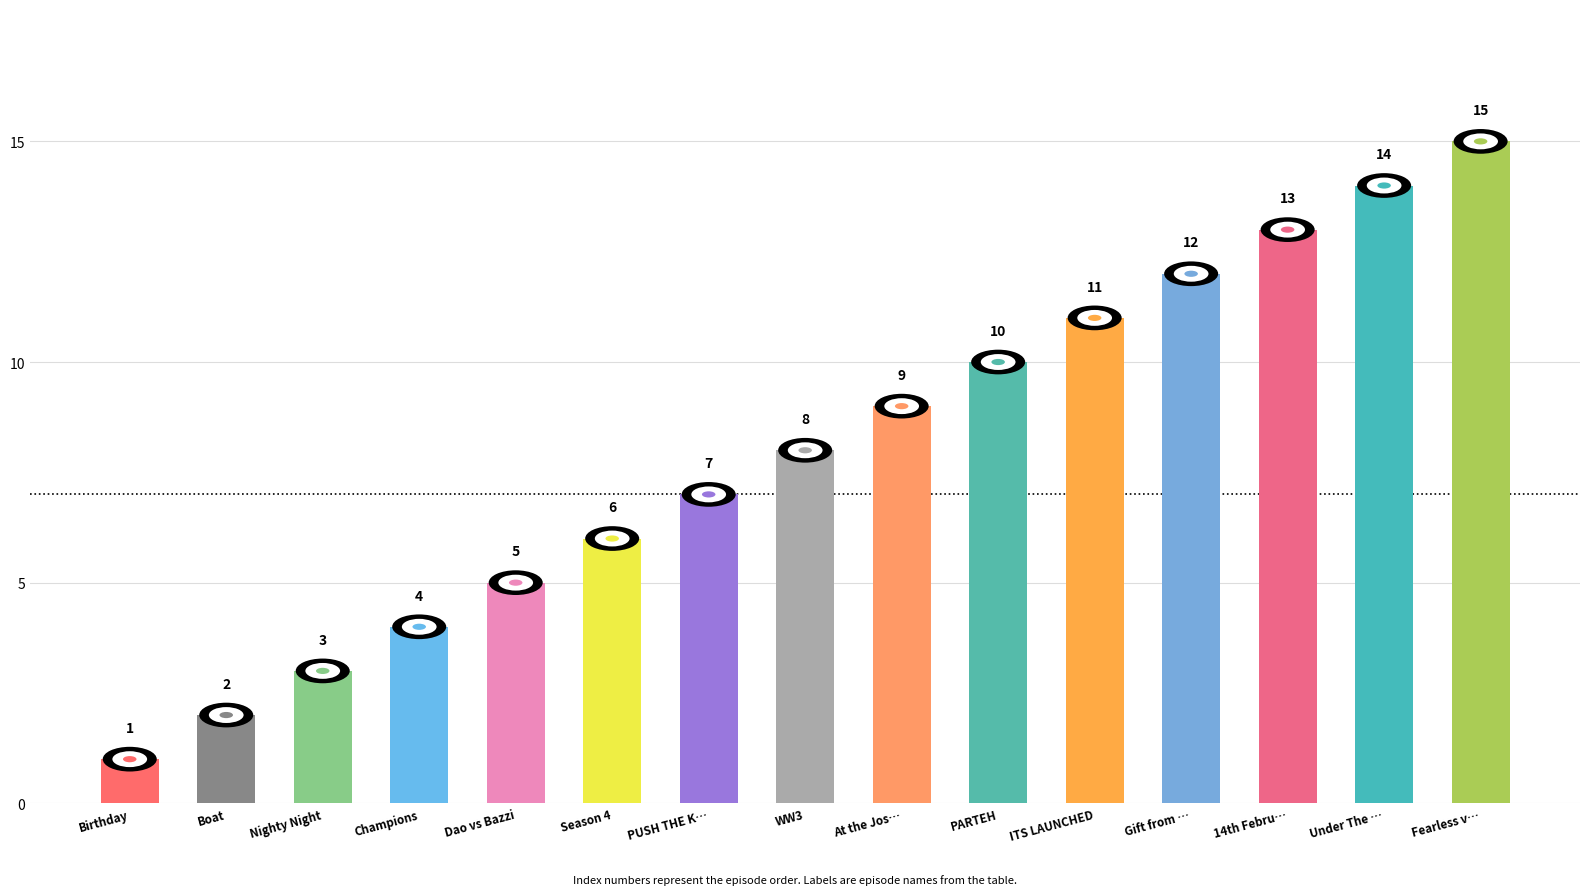

What is the average value?

8